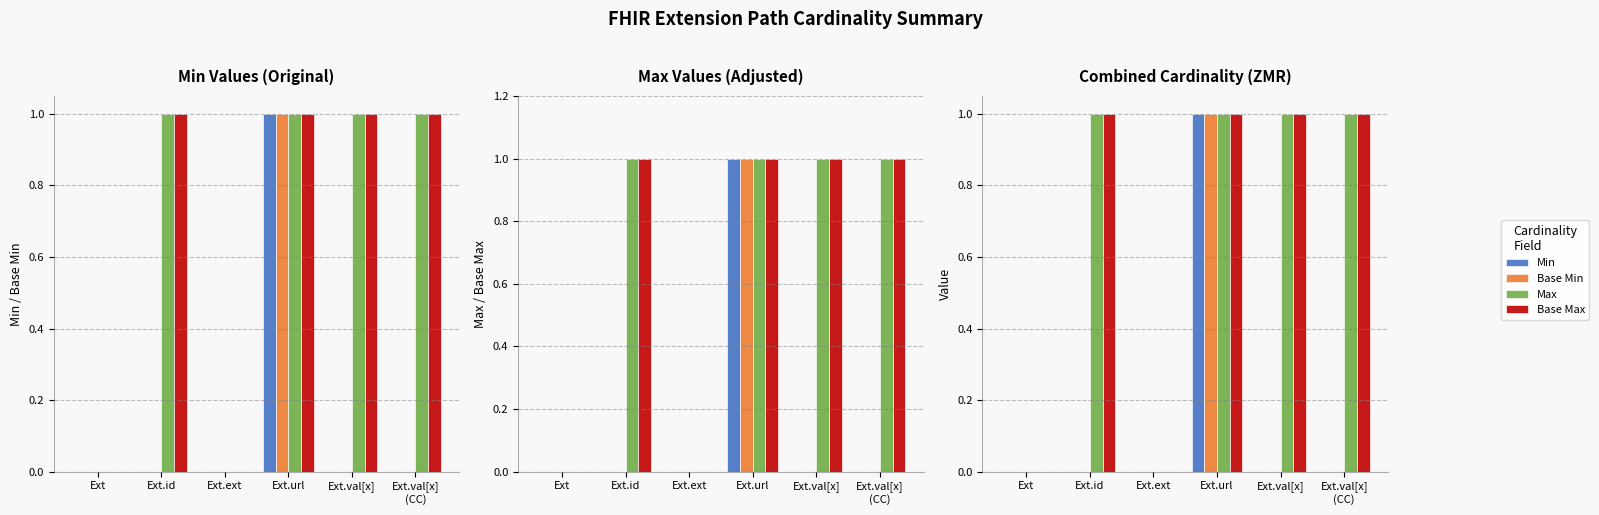

Reading right to left, what are all the values shown in this chart?

Min: 0	0	1	0	0	0
Base Min: 0	0	1	0	0	0
Max: 1	1	1	0	1	0
Base Max: 1	1	1	0	1	0